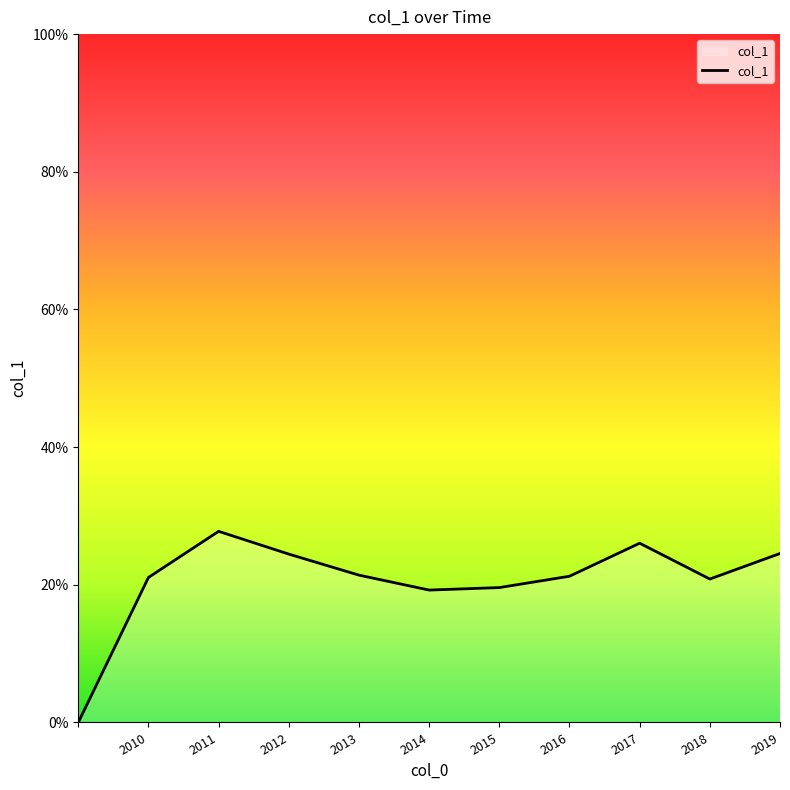

Does the chart have visible grid lines?

No